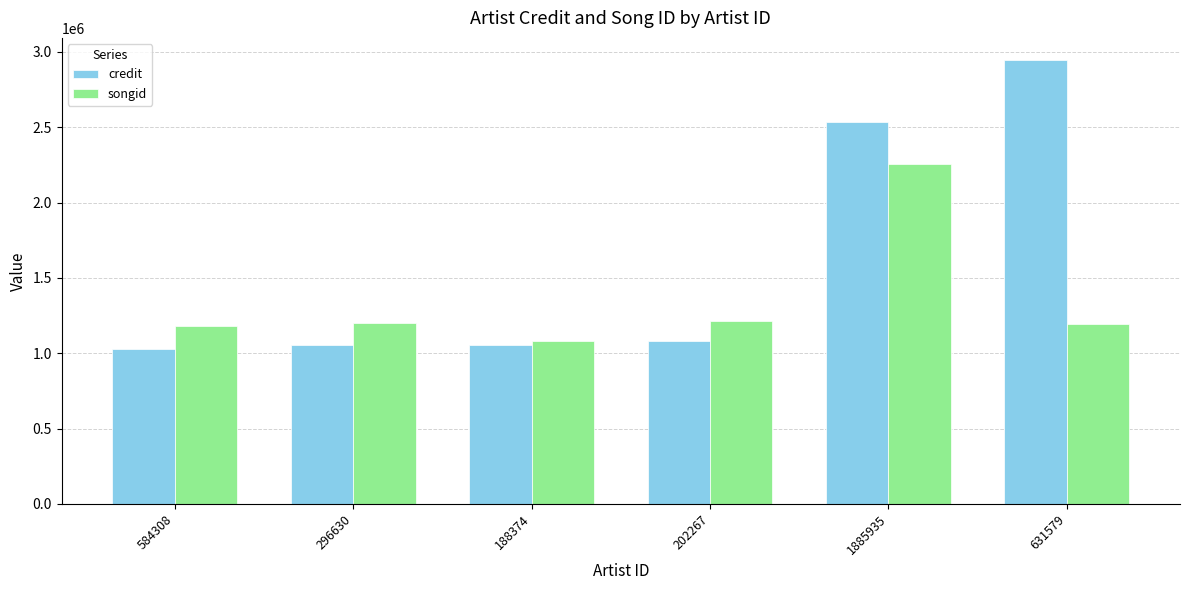

How many distinct data groups are displayed?

2